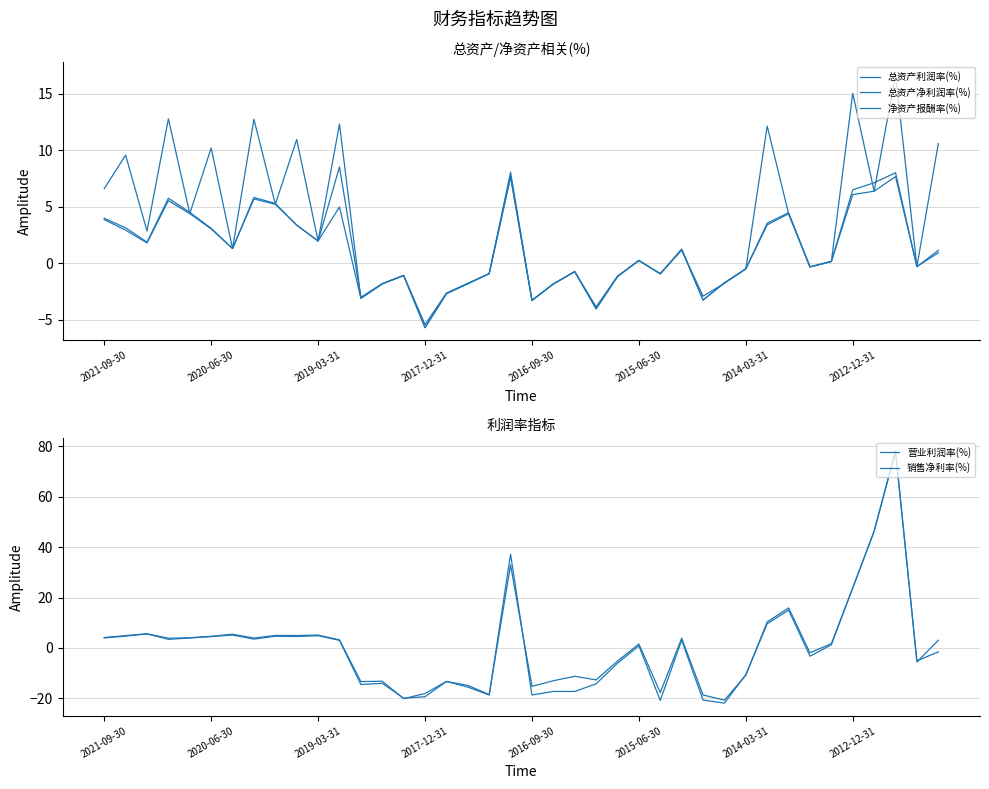

How many lines are shown in the chart?

5